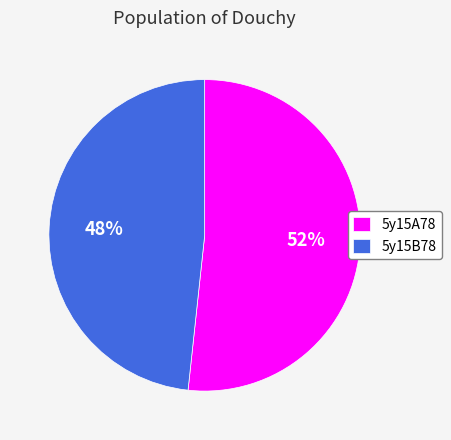

To the nearest percent, what percentage of the pie is 5y15A78?

52%